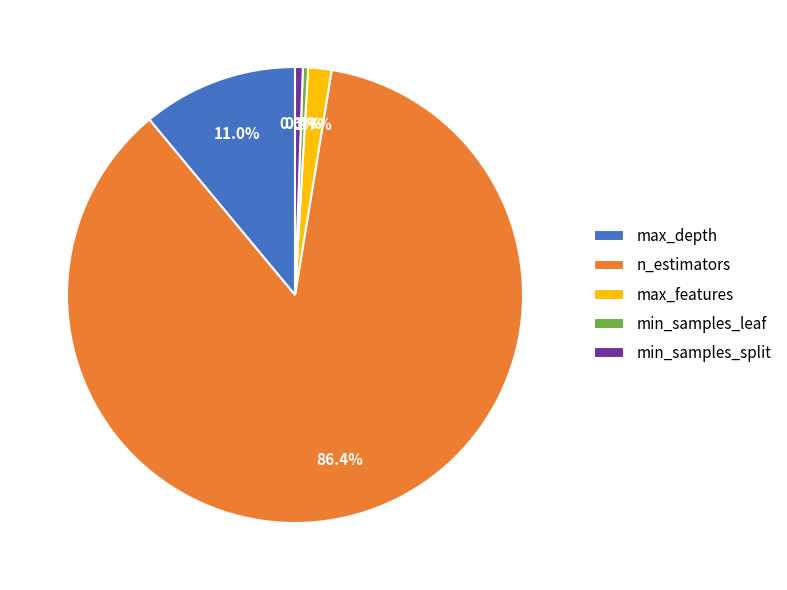

Which slice is the largest?

n_estimators